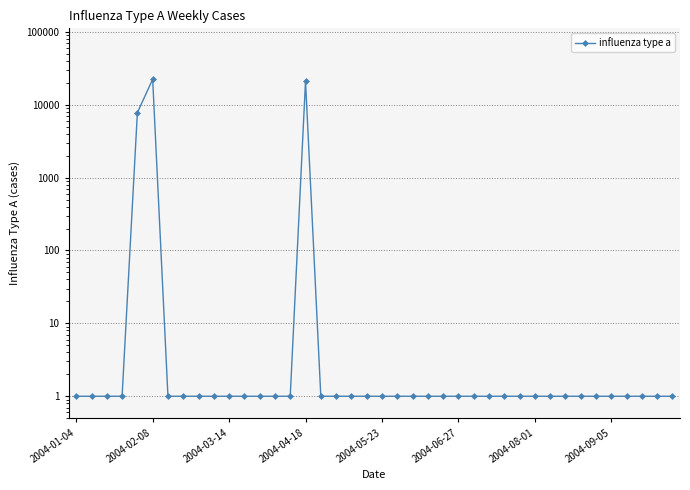

Between 2004-06-27 and 23, which is larger?

2004-06-27